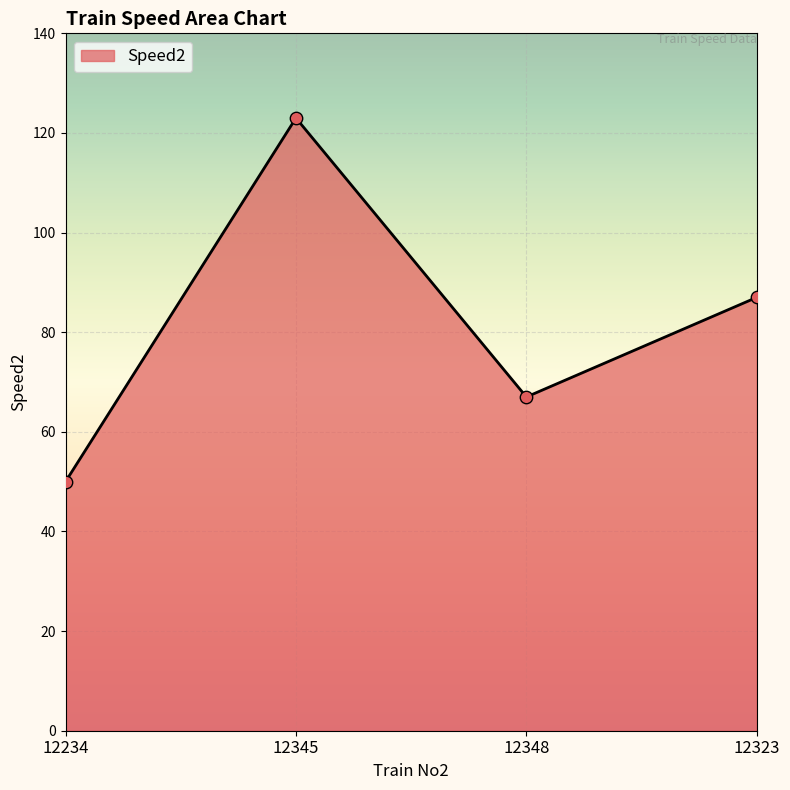

What is the ratio of the value at 12323 to the value at 12345?

0.7